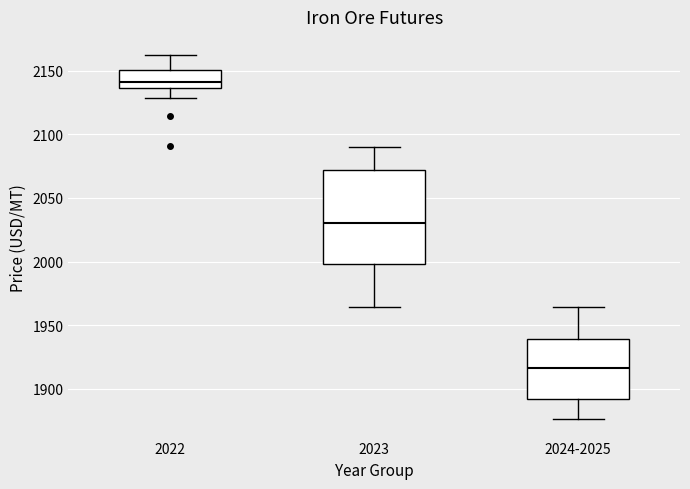

Which box's median line is the highest?

2022